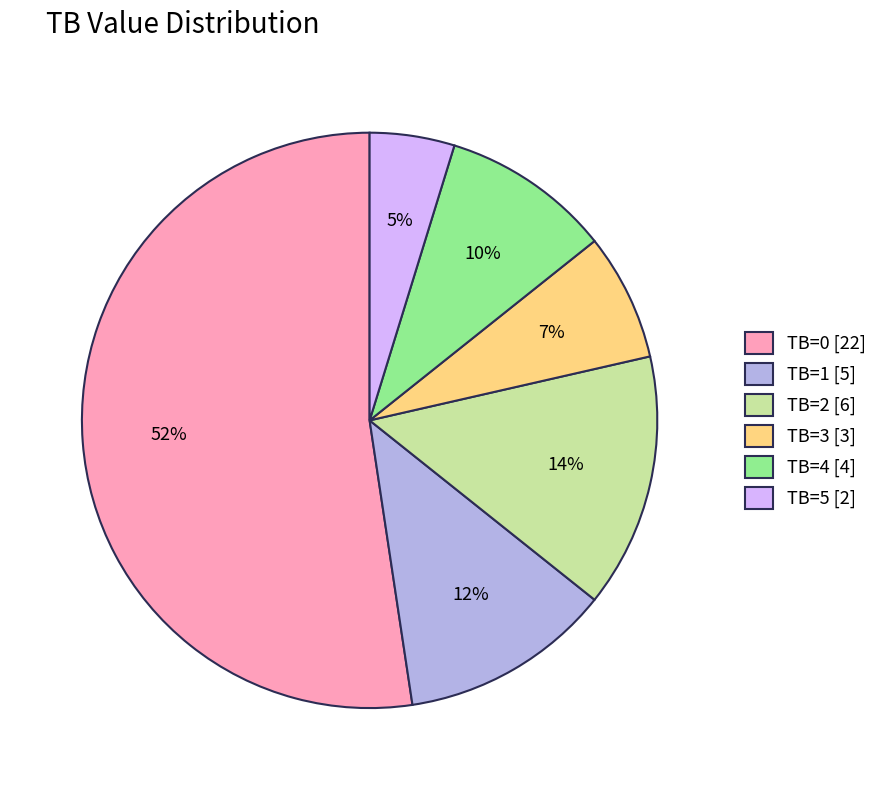

To the nearest percent, what portion does TB=2 [6] represent?

14%